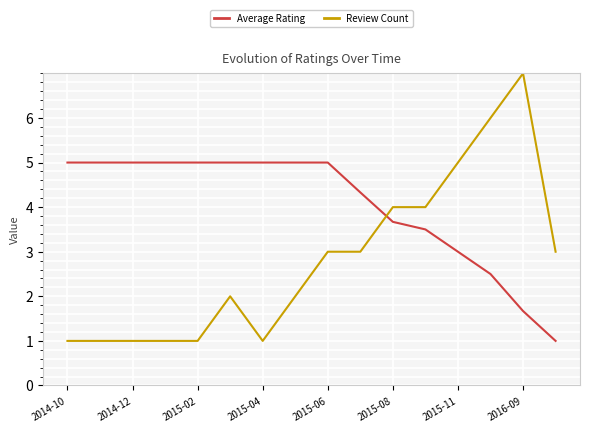

Rank the series by their maximum value, from highest to lowest.

Review Count, Average Rating